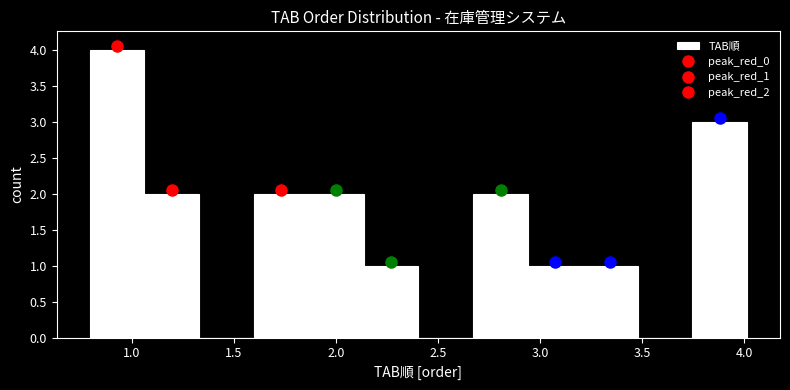

Over which range of the x-axis is the bar tallest?

0.80 to 1.05